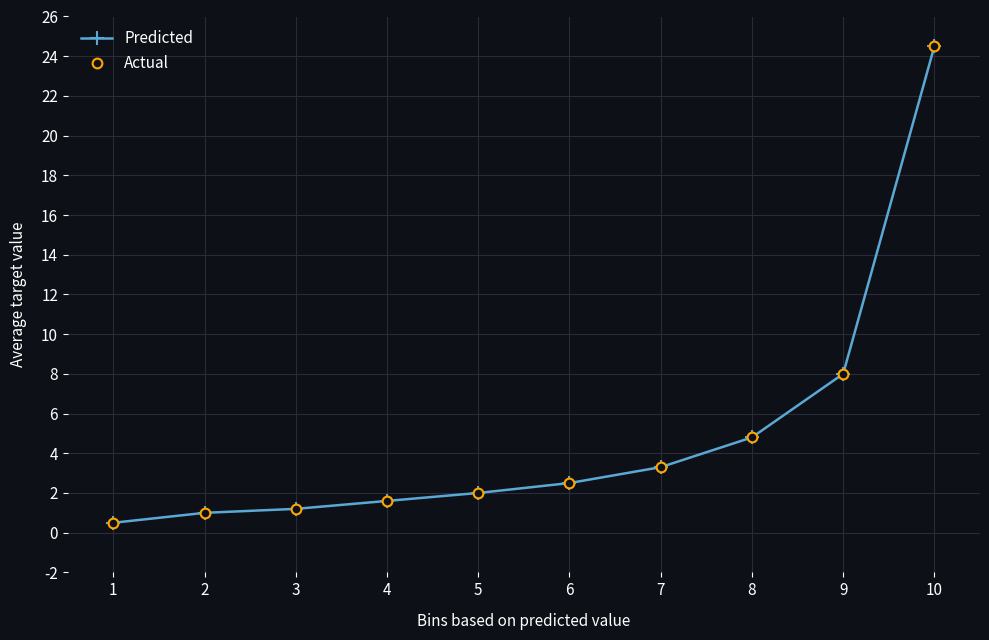

Read the Predicted value at 8.

4.8